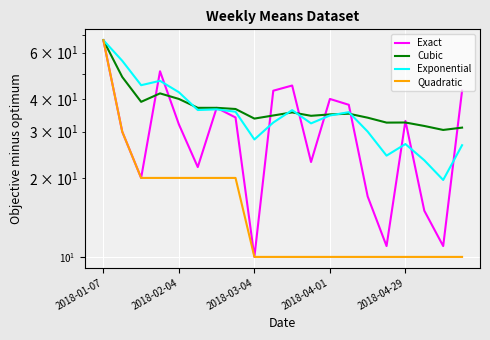

What is the value of the Exponential point at the 12th from the left?

32.3